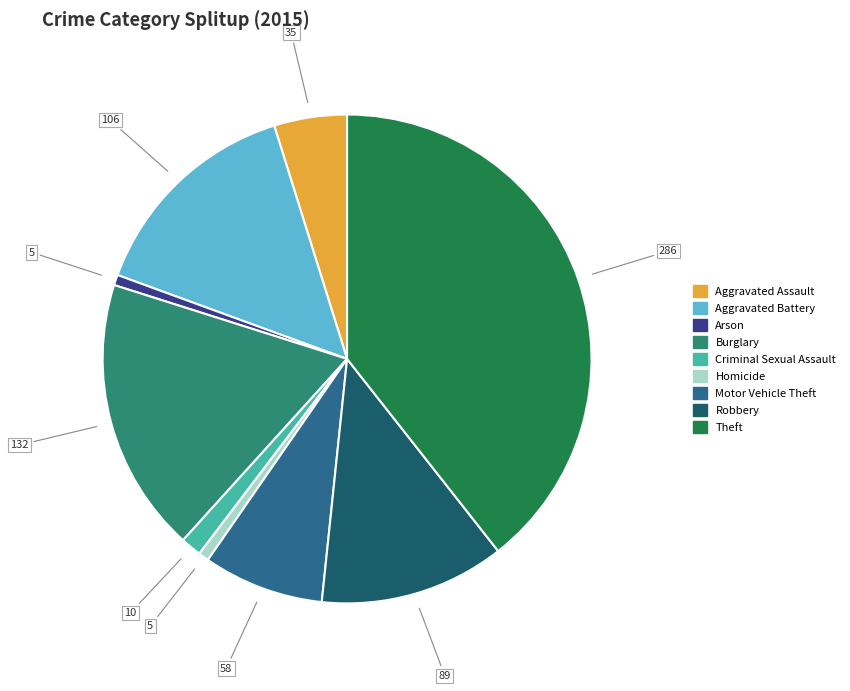

Which slice is the largest?

Theft